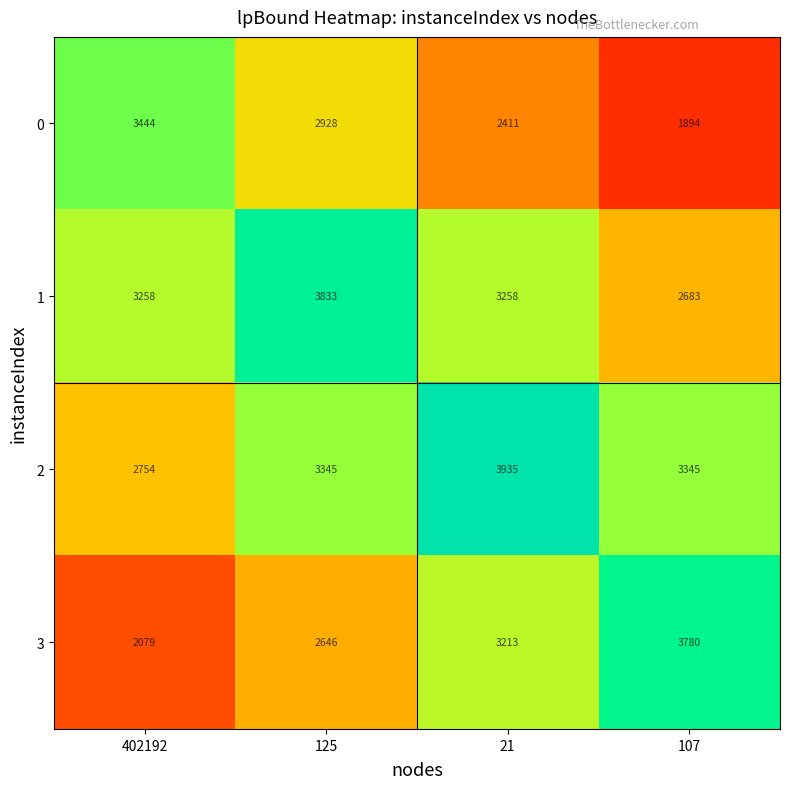

What is the spread (max minus min) of values at 107?

1886